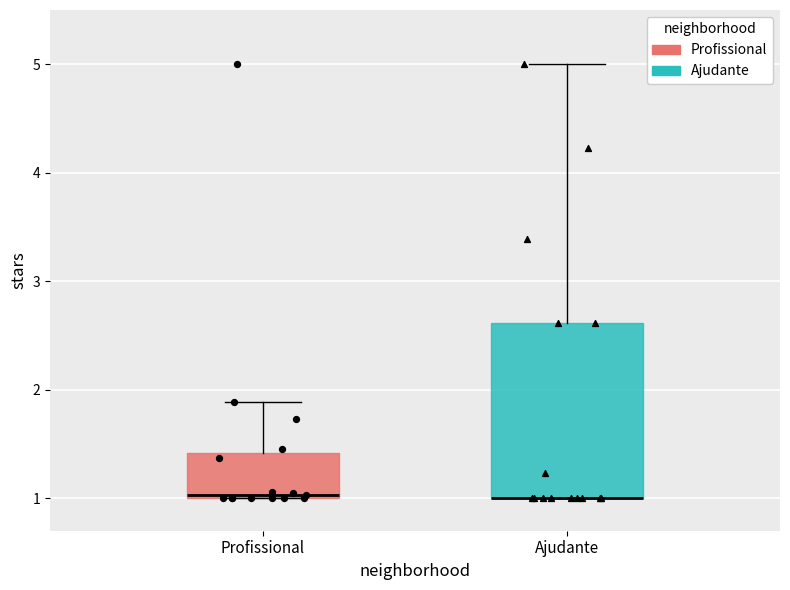

Comparing the boxes themselves (not the whiskers), which one is the tallest?

Ajudante